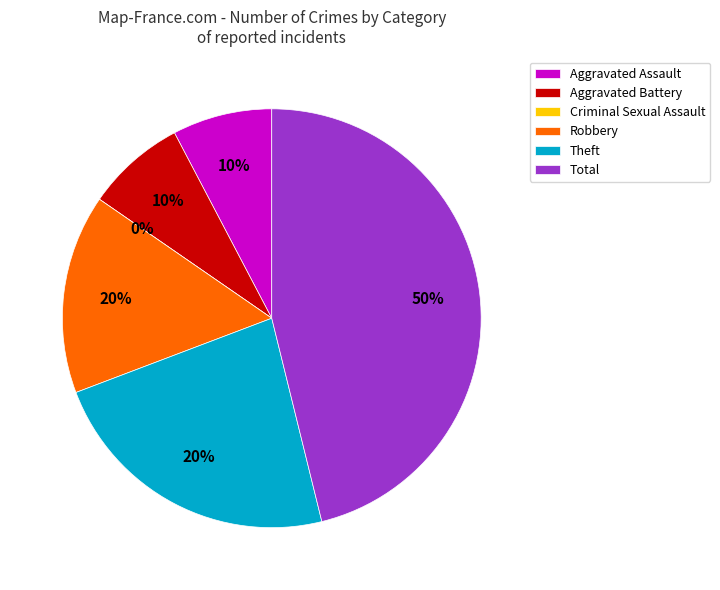

What percentage is NOT represented by Aggravated Battery?

92.3%